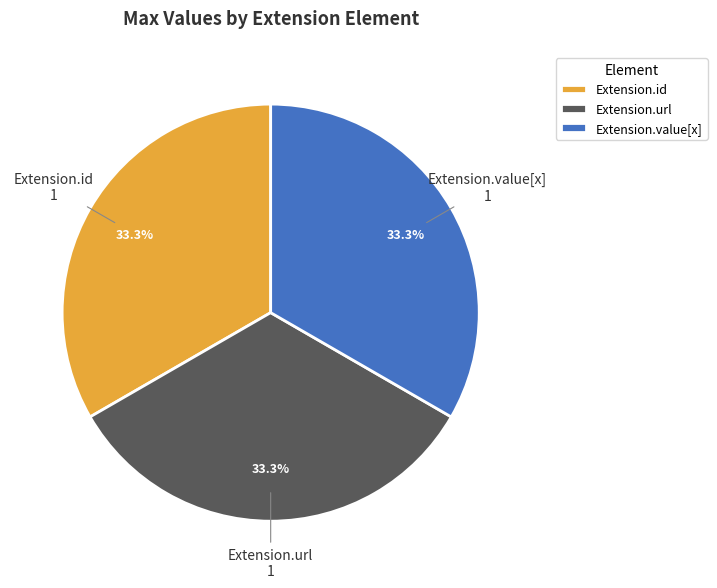

Count the number of slices in the pie.

3